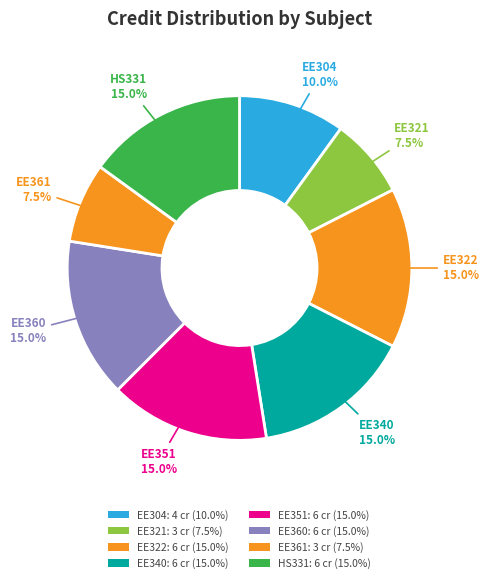

How many segments does this pie chart have?

8